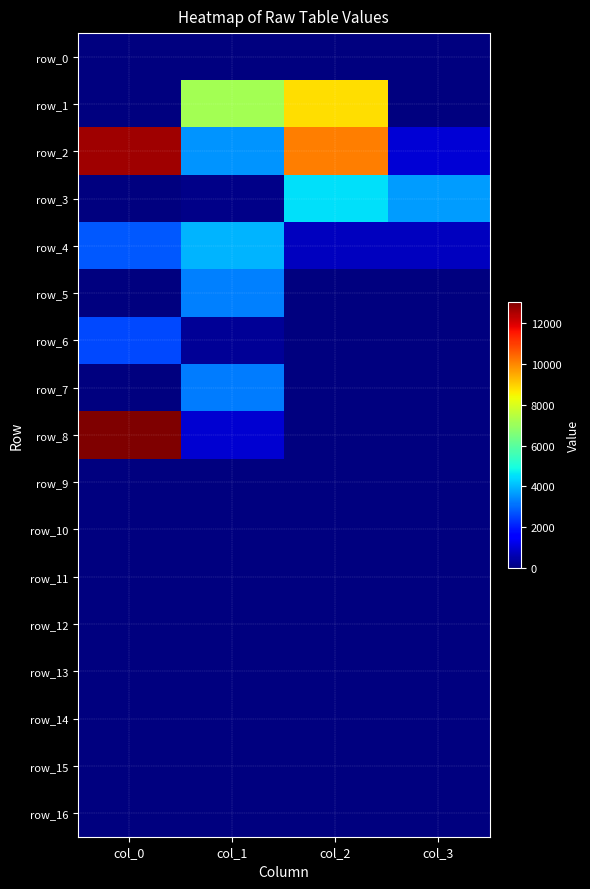

At which category is the sum across all series the highest?

col_0